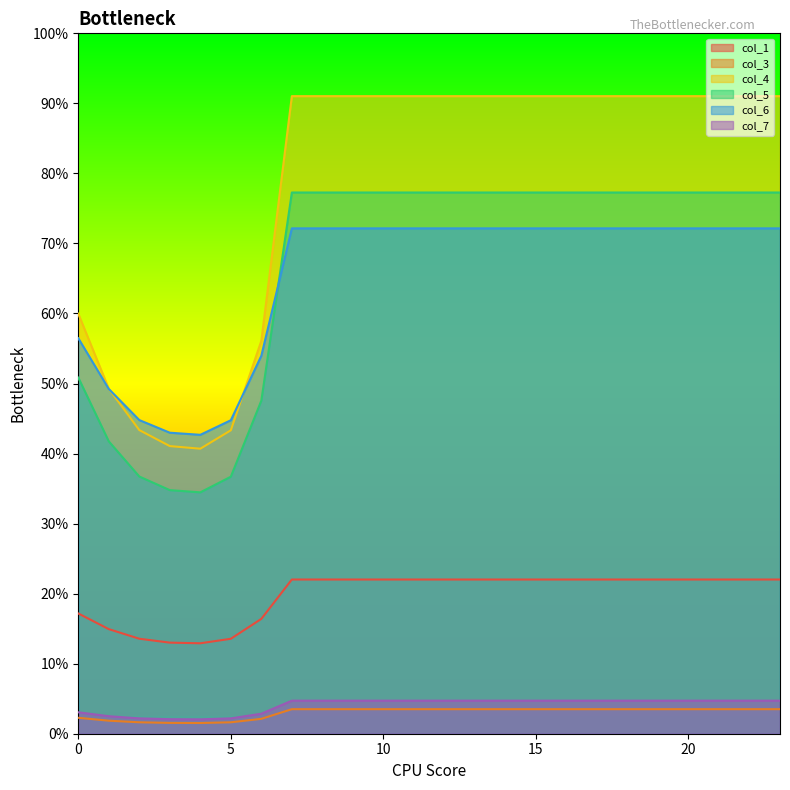

List the labels in order of col_5 value, smallest first.

4, 3, 5, 2, 1, 6, 0, 7, 8, 9, 10, 11, 12, 13, 14, 15, 16, 17, 18, 19, 20, 21, 22, 23